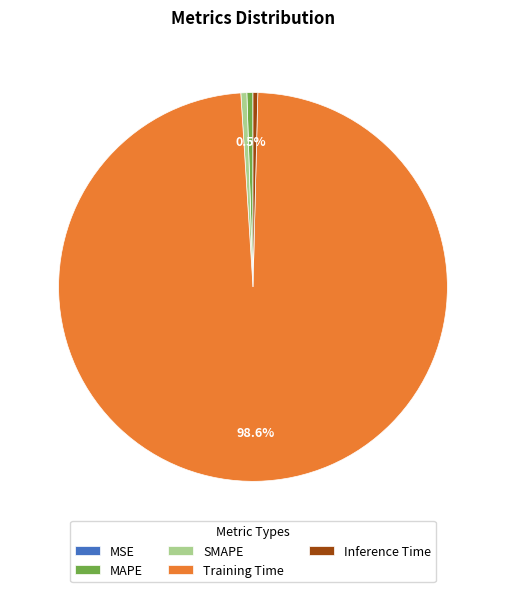

Which category has the biggest portion of the pie?

Training Time